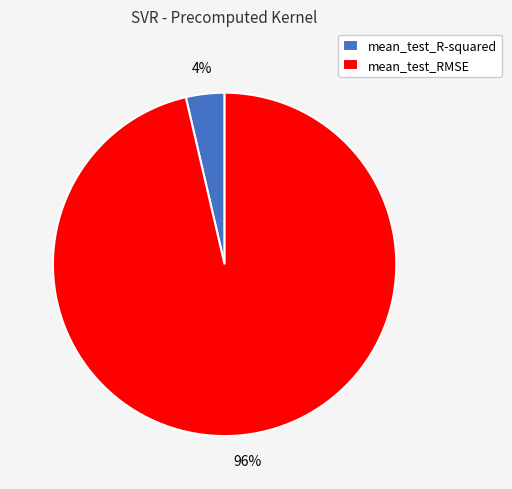

How many segments does this pie chart have?

2